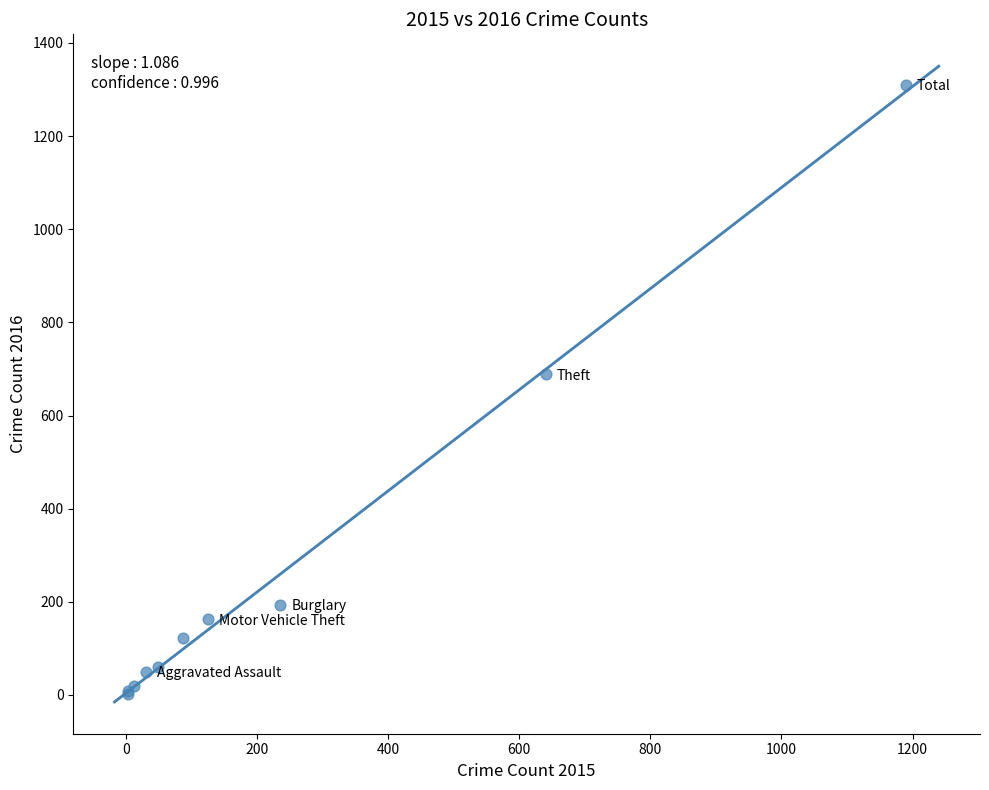

What Y value in the scatter plot is closest to 656?

689